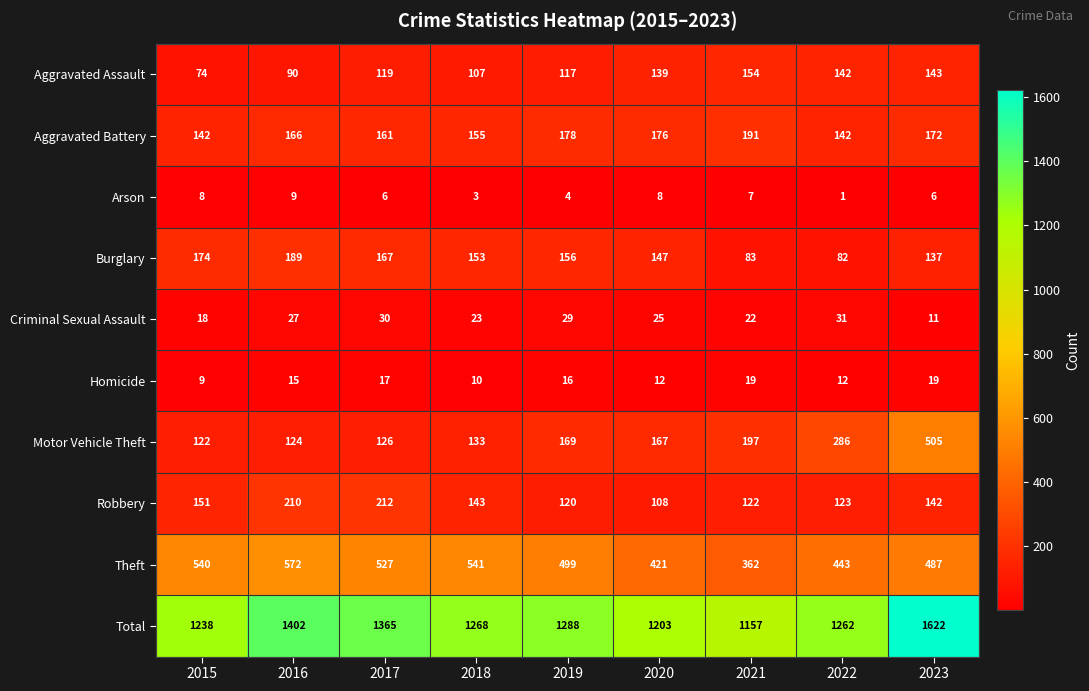

Rank the series at 2017 from lowest to highest value.

Arson, Homicide, Criminal Sexual Assault, Aggravated Assault, Motor Vehicle Theft, Aggravated Battery, Burglary, Robbery, Theft, Total